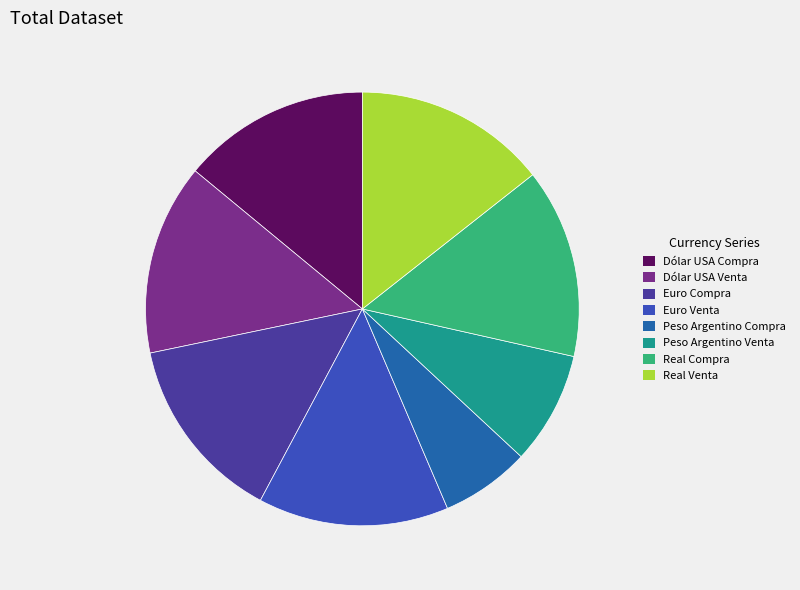

Count the number of slices in the pie.

8